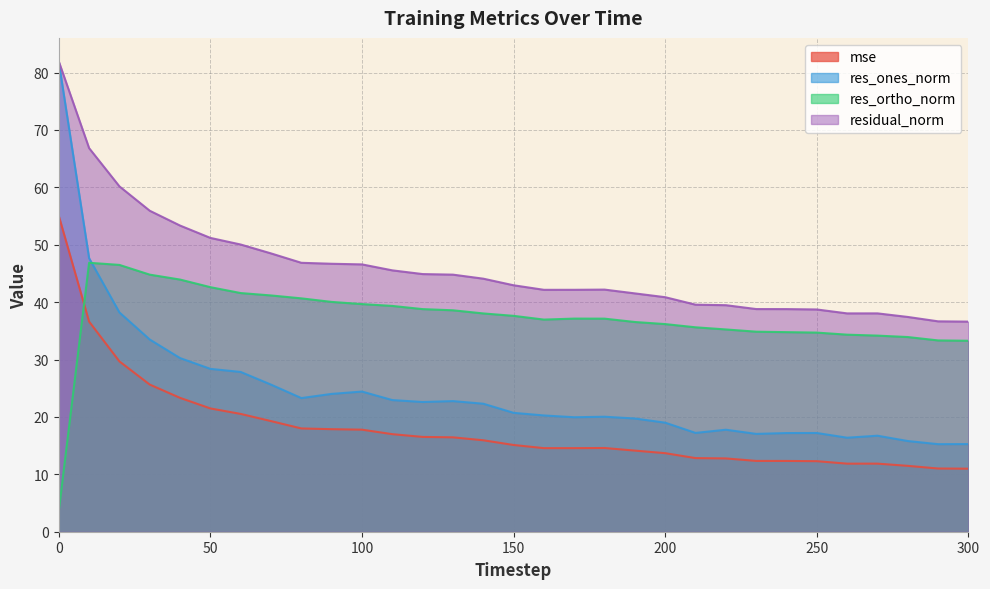

Which series has the widest spread of values?

res_ones_norm